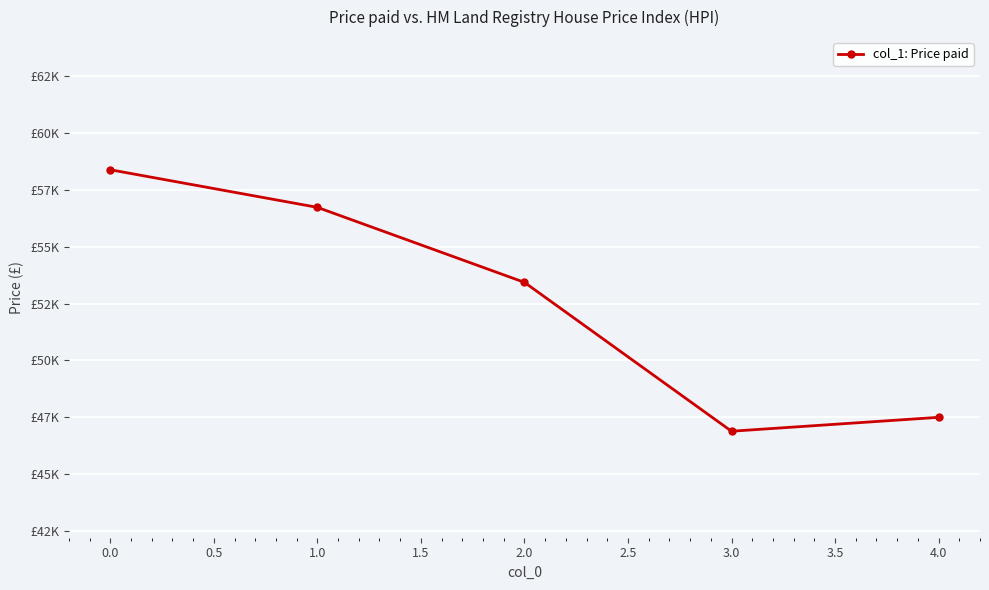

Reading left to right, extract all data points from this chart.

58393	56738	53436	46882	47494